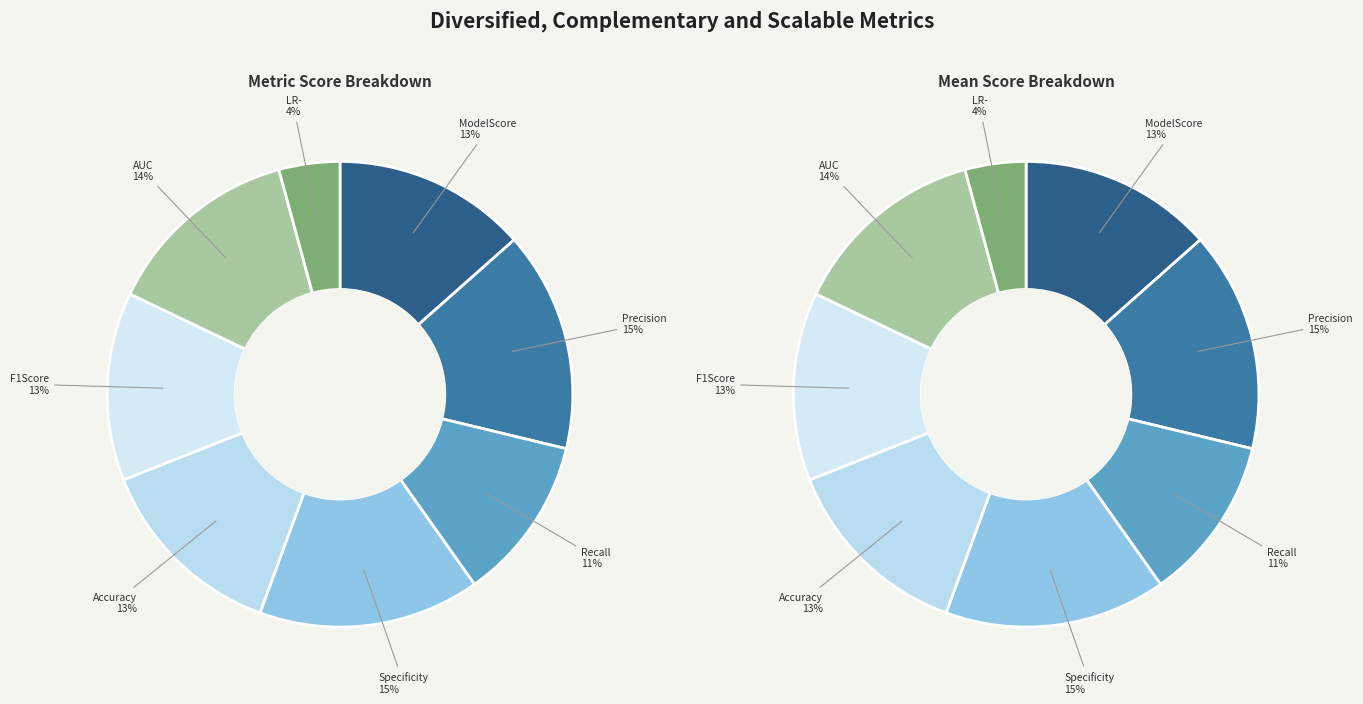

Between AUC and F1Score, which is larger?

AUC